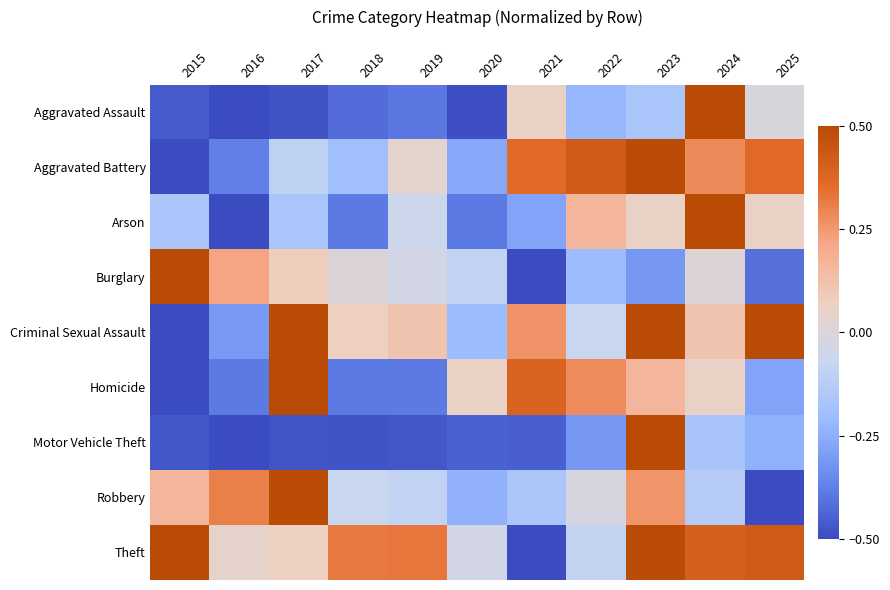

How many categories are shown in the chart?

11